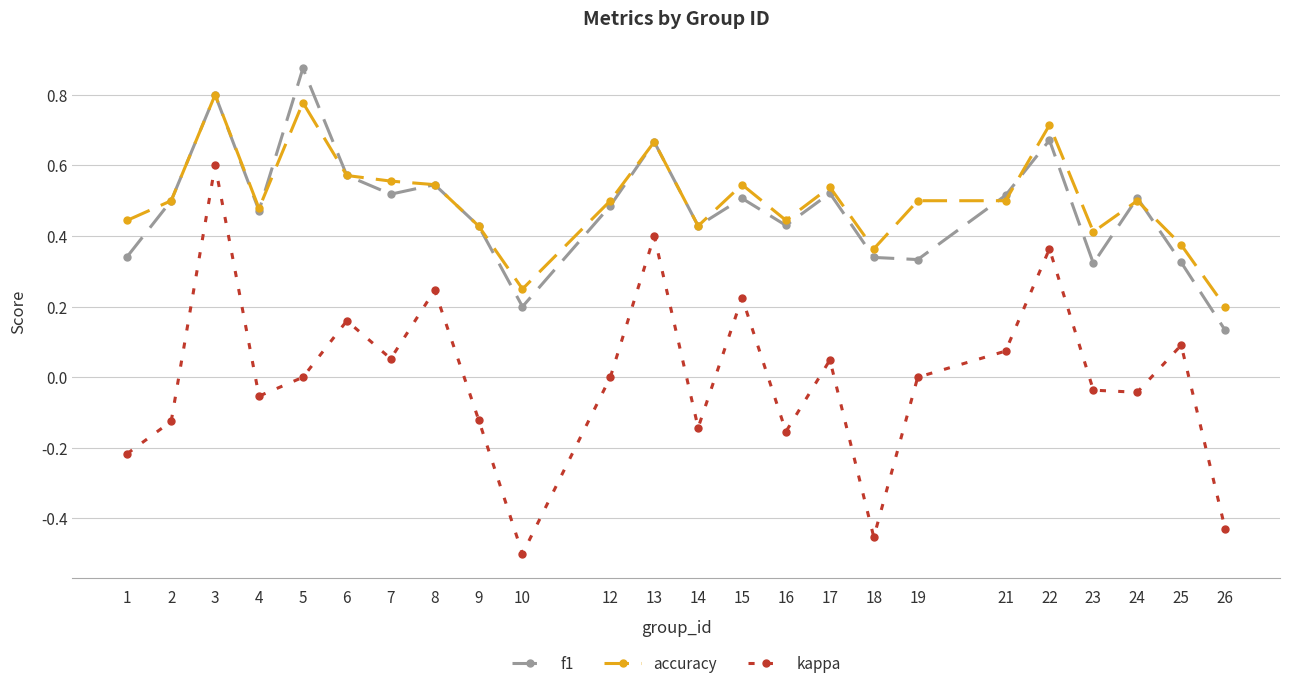

Is it true that f1 equals 0.2 at 4?

False